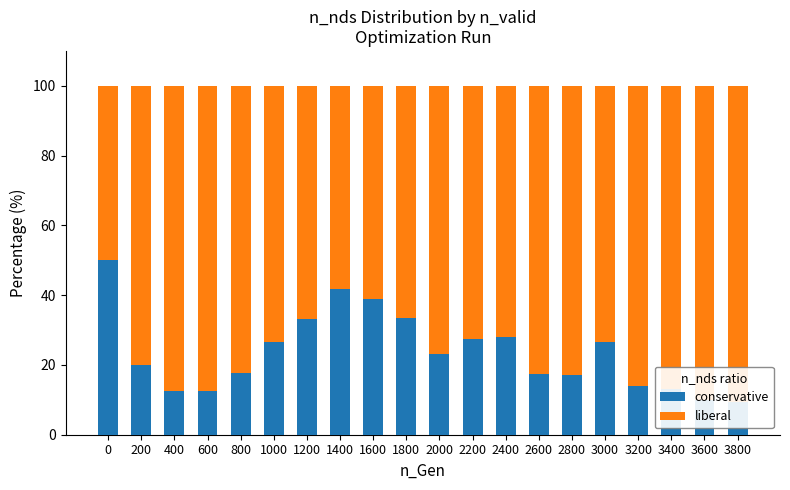

How many data points does each series have?

20